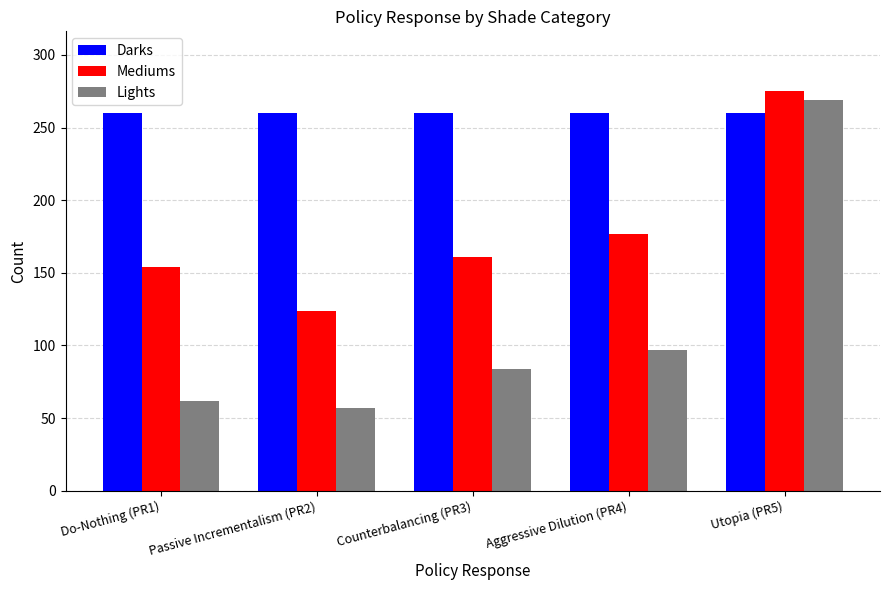

What is the greatest value displayed?

275